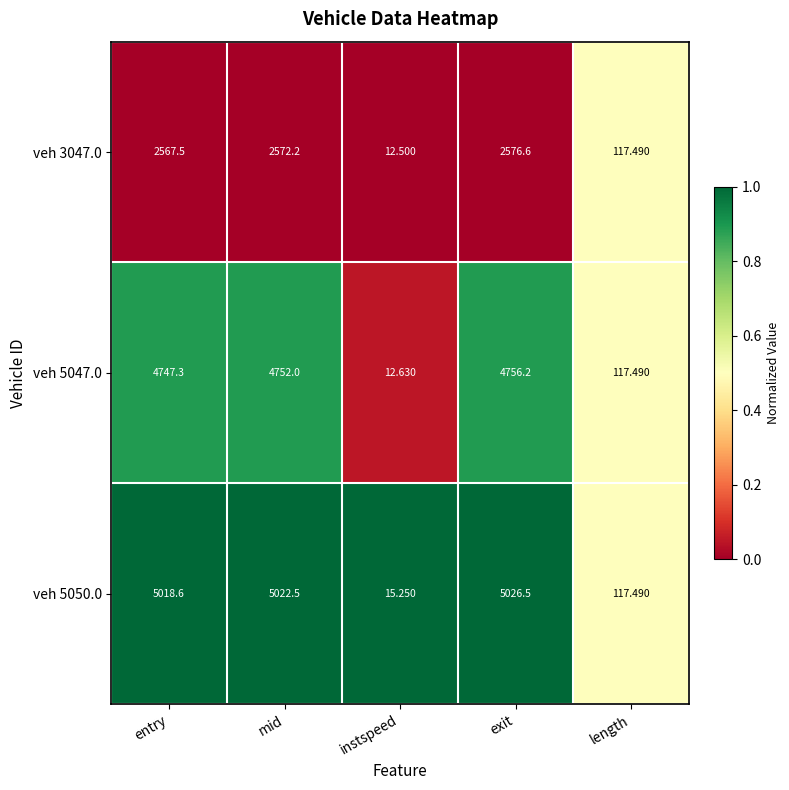

Rank the categories by veh 3047.0 value from highest to lowest.

exit, mid, entry, length, instspeed